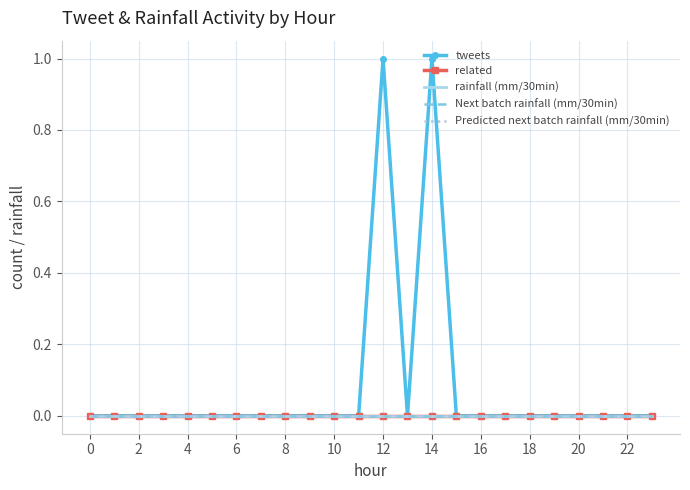

What is the label of the 17th point from the left?

16